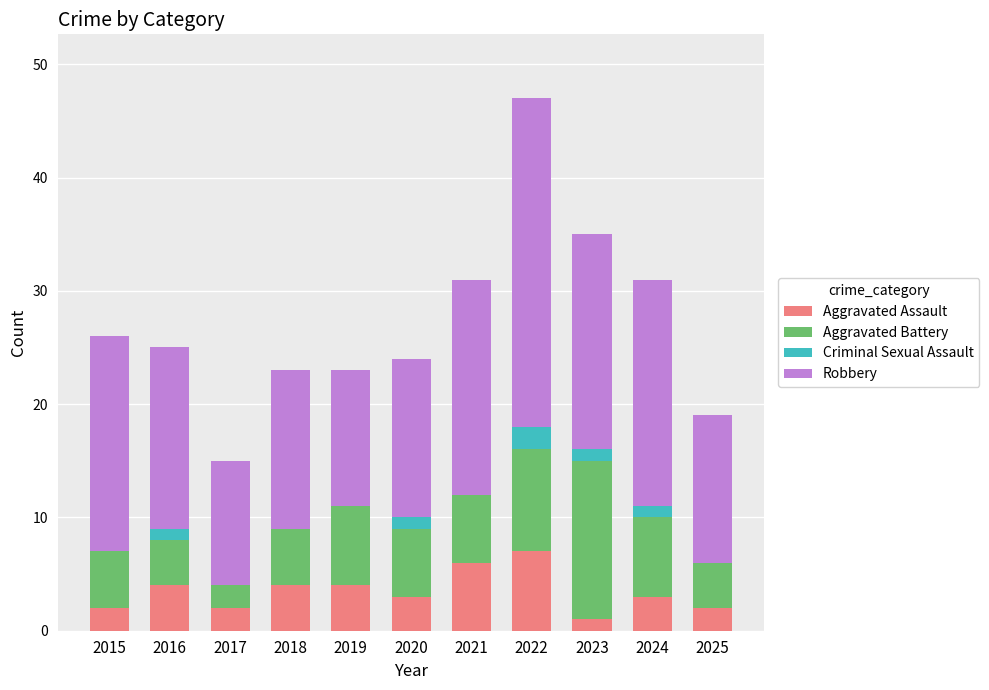

How many distinct data groups are displayed?

4